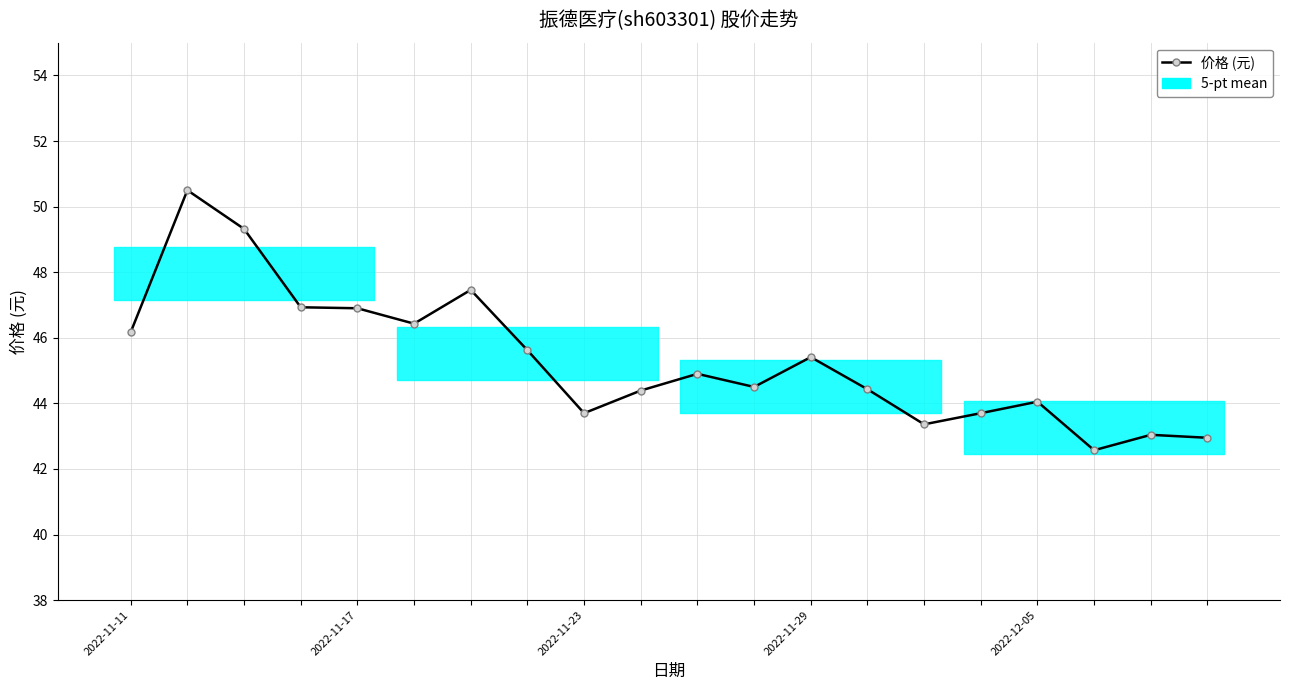

What is the smallest value displayed?

42.6